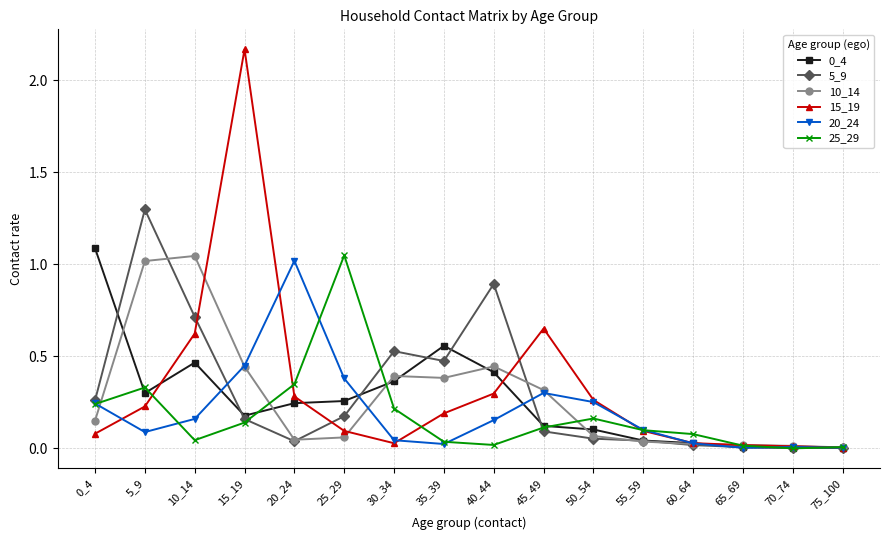

What is the spread (max minus min) of values at 15_19?

2.0